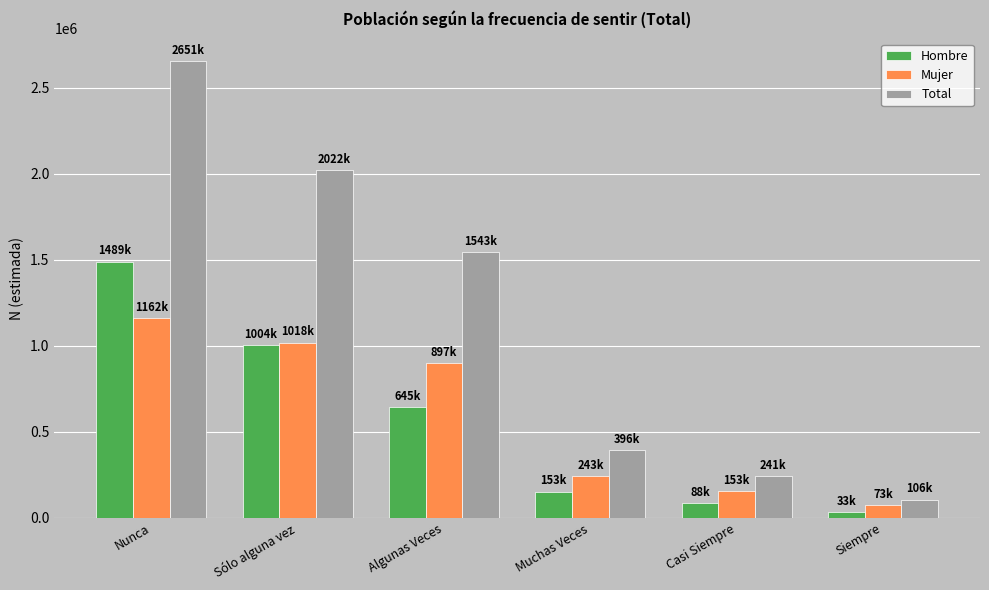

At which category is the sum across all series the highest?

Nunca